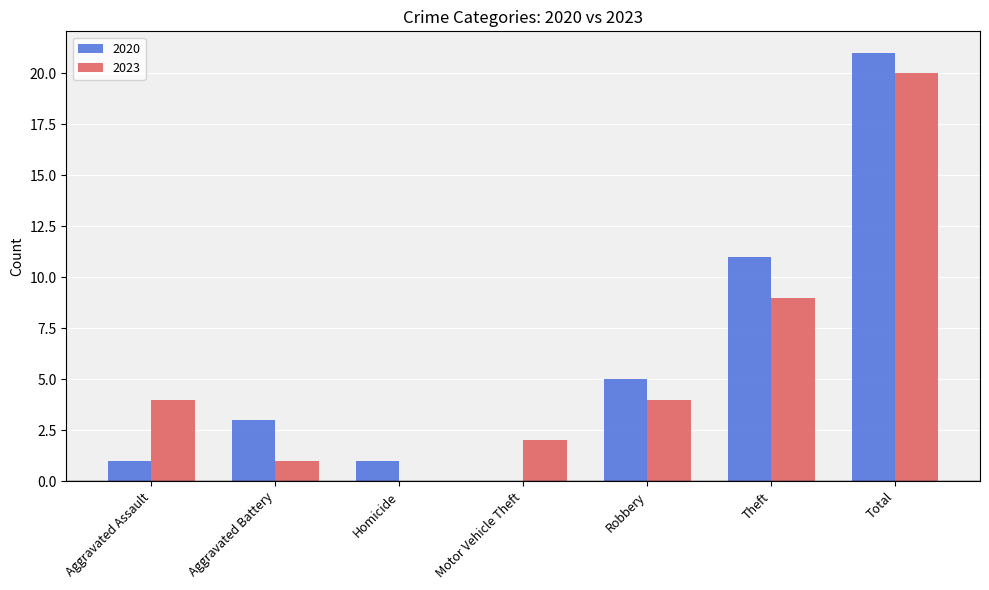

What is the spread (max minus min) of values at Aggravated Assault?

3